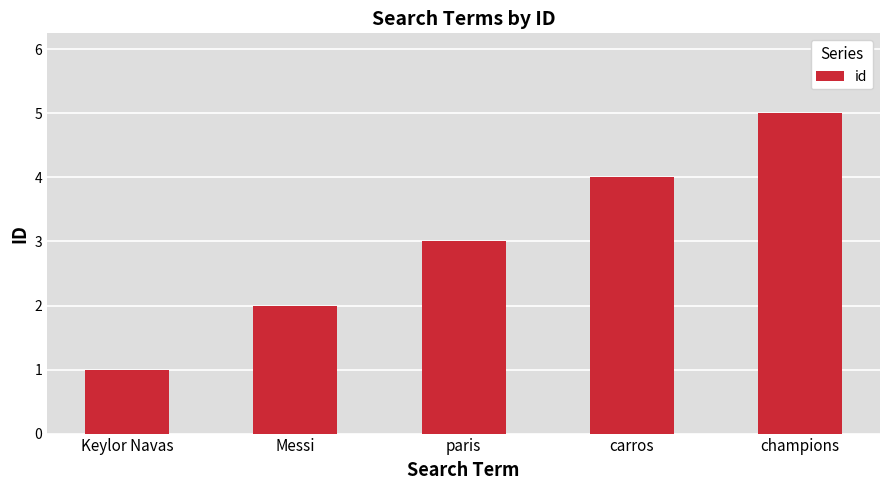

Rank the categories by value from lowest to highest.

Keylor Navas, Messi, paris, carros, champions